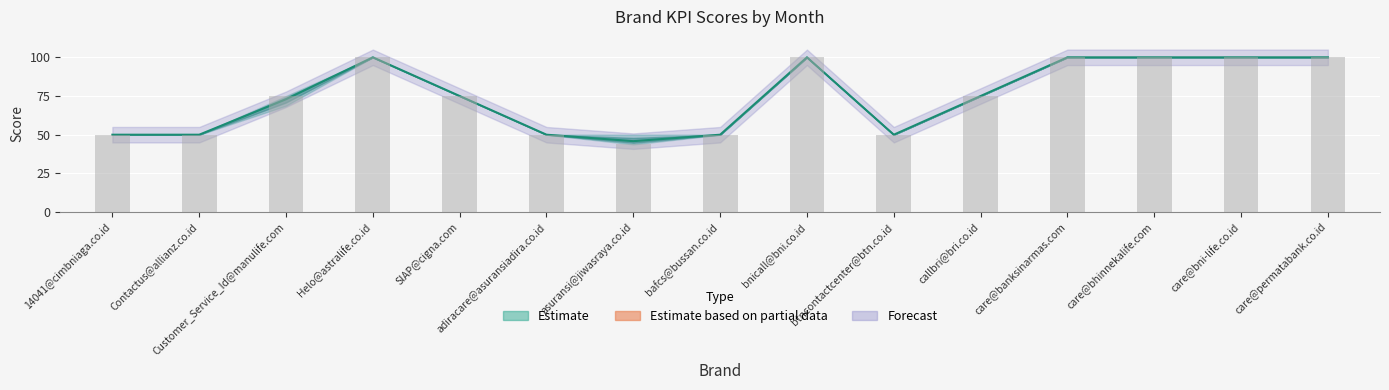

True or false: Januari has a value of 174.6 at care@permatabank.co.id.

False